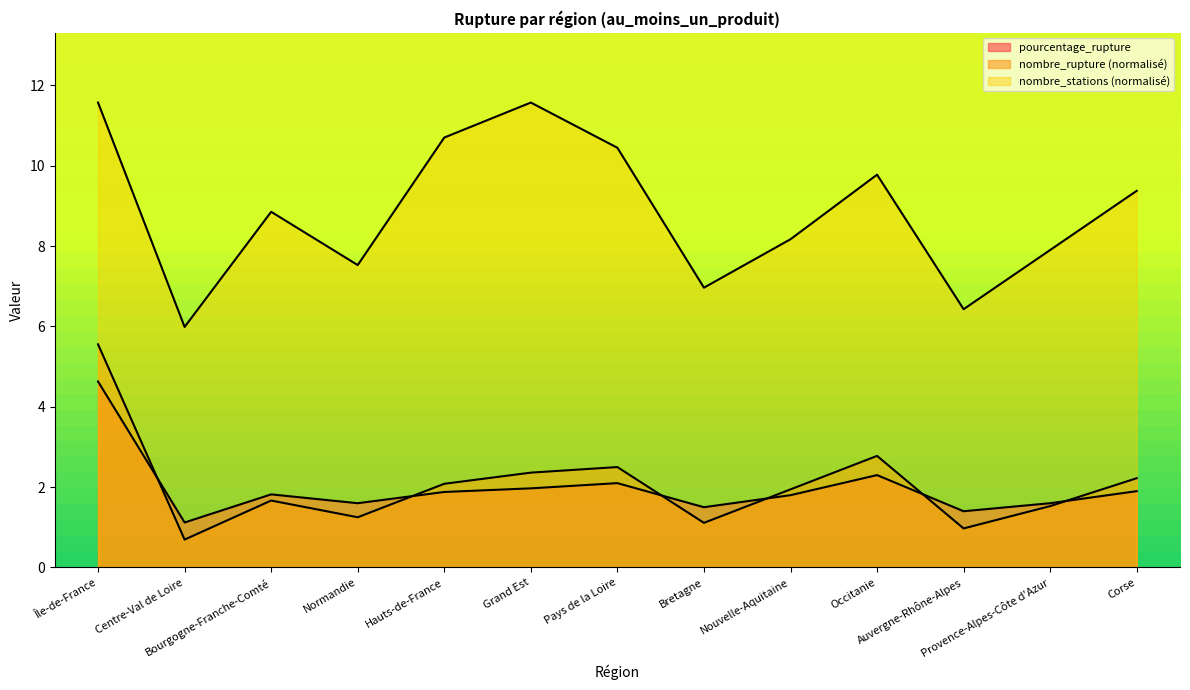

Is it true that pourcentage_rupture equals 1.1 at Centre-Val de Loire?

True